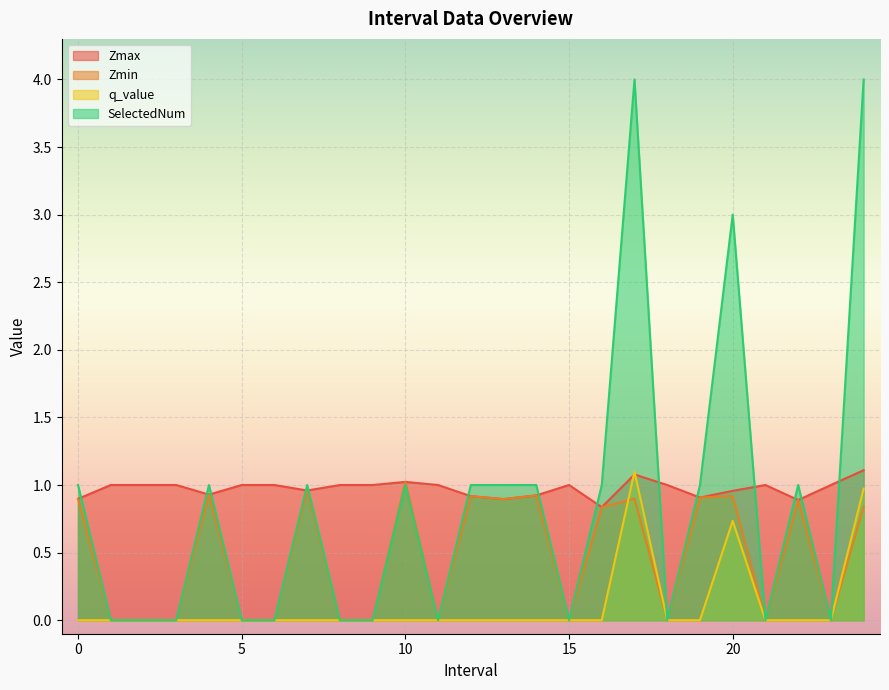

At which category does Zmin reach its first local peak?

4.0